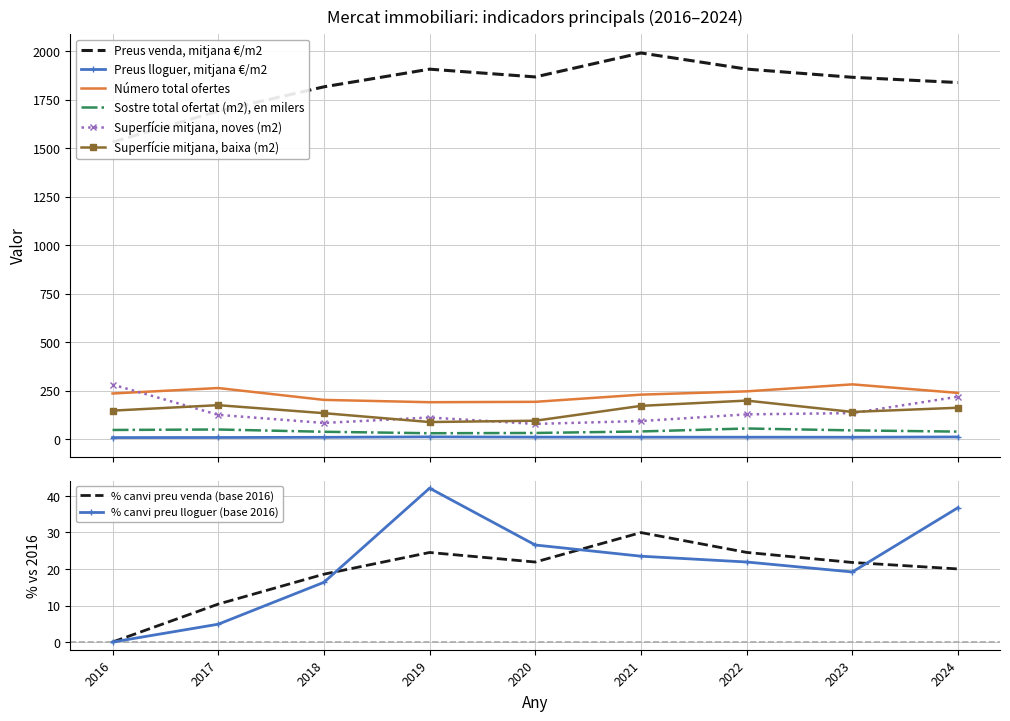

At 2019, list the series in order from smallest to largest.

Preus lloguer, mitjana €/m2, Preus venda, mitjana €/m2, Sostre total ofertat (m2), en milers, Superfície mitjana, baixa (m2), Superfície mitjana, noves (m2), Número total ofertes